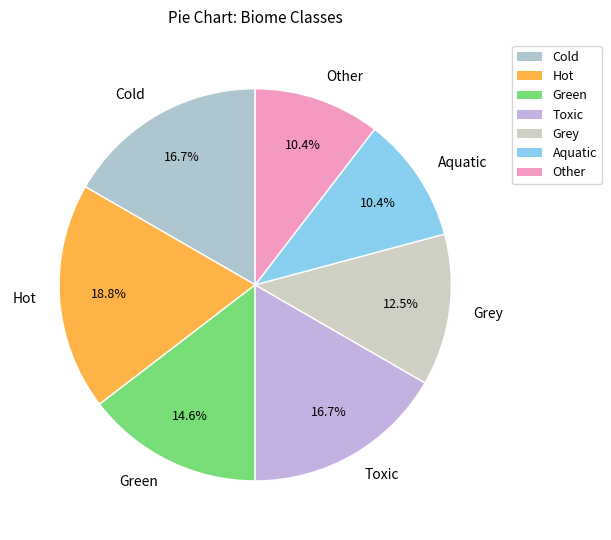

How many slices are in this pie chart?

7